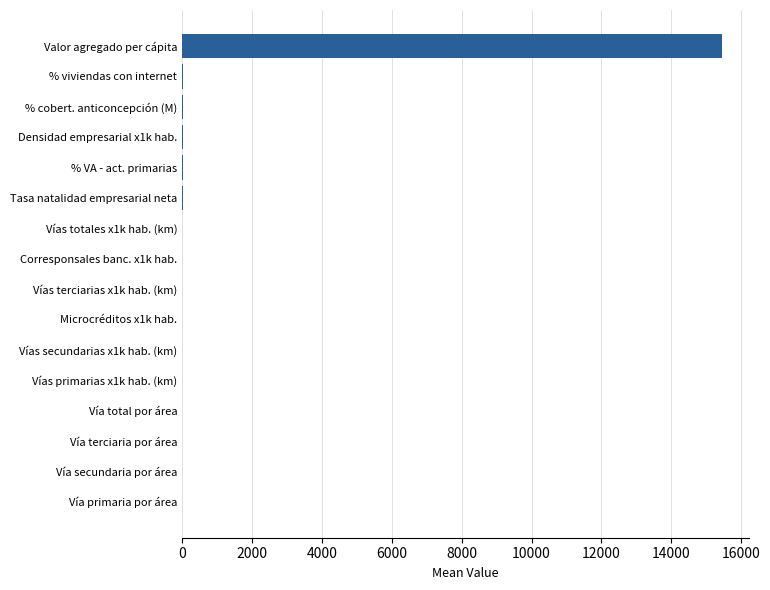

What is the sum of all values?

15631.5